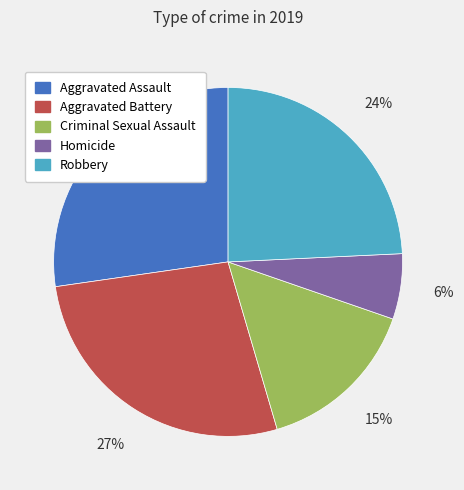

To the nearest percent, what percentage of the pie is Homicide?

6%